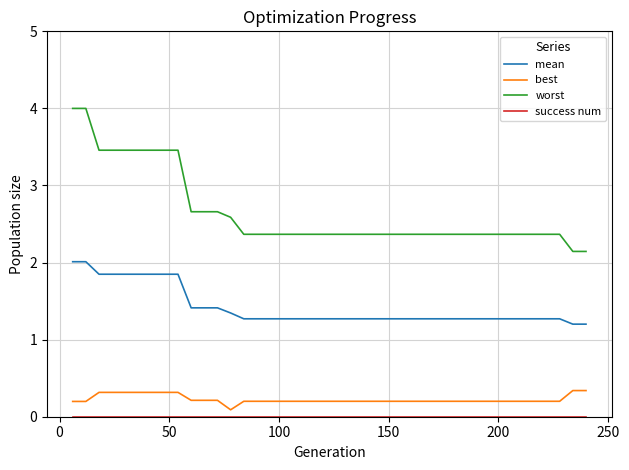

True or false: mean and worst intersect in this chart.

False